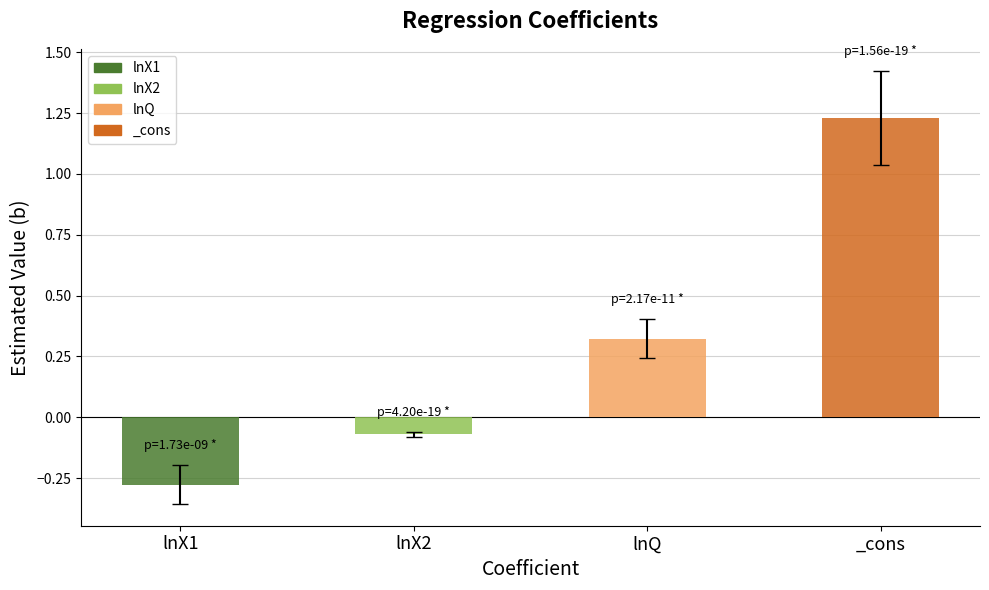

What is the value of the lnX1 bar at the 2nd from the left?

-0.1